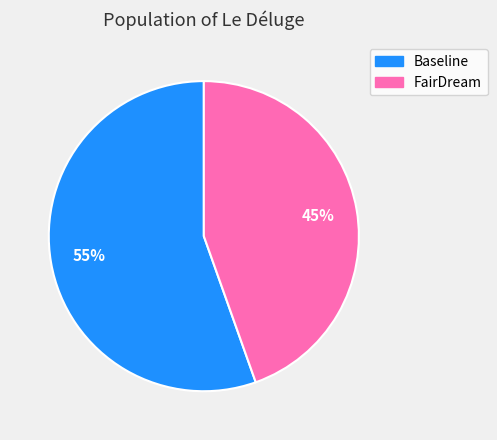

What is the ratio of the value at FairDream to the value at Baseline?

0.8